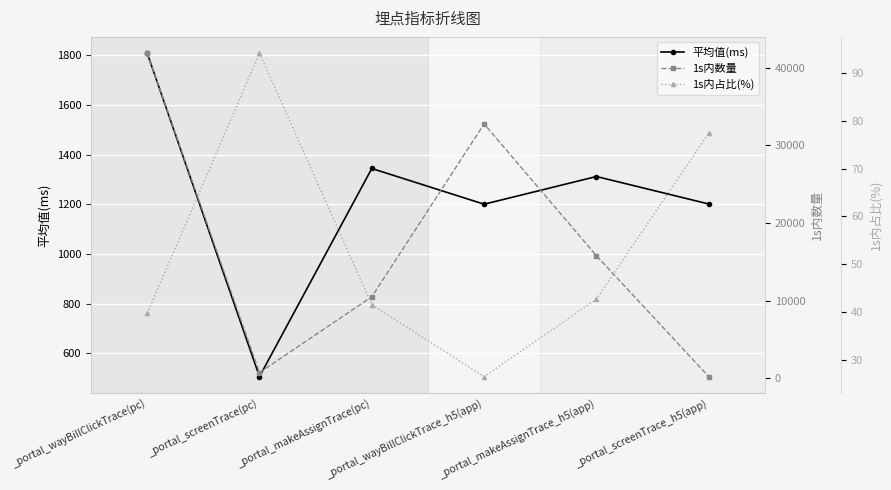

True or false: 1s内数量 and 1s内占比(%) cross at least once.

False